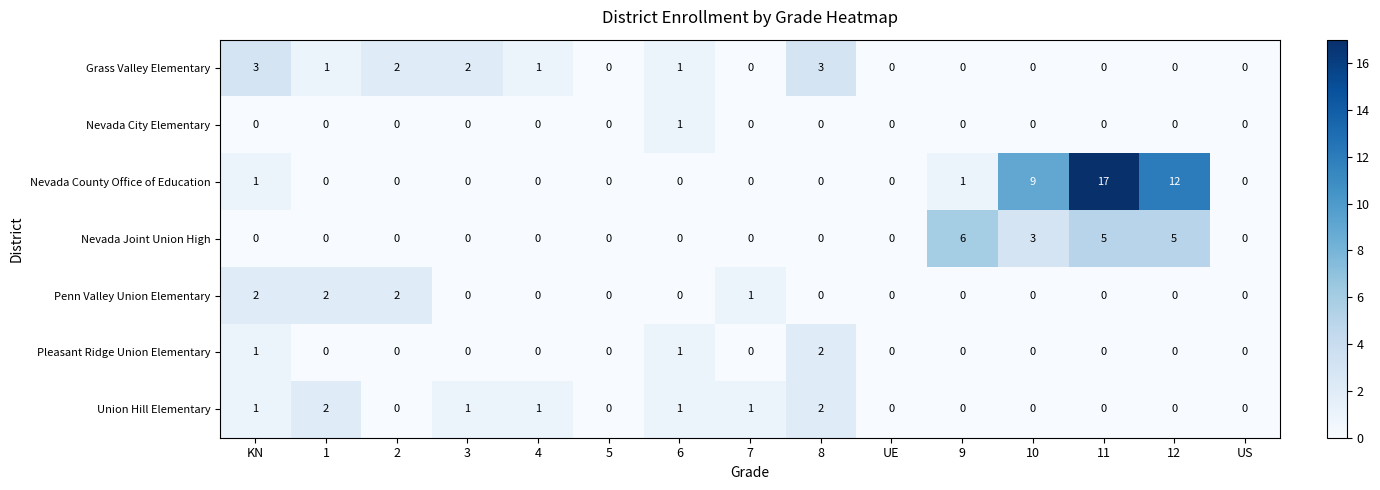

Count the Nevada City Elementary values in the range 0 to 1.

15